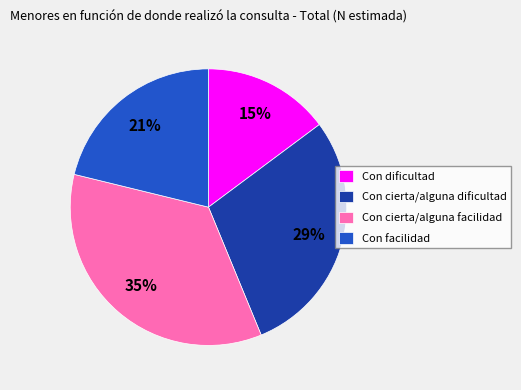

What is the ratio of the value at Con cierta/alguna dificultad to the value at Con cierta/alguna facilidad?

0.8